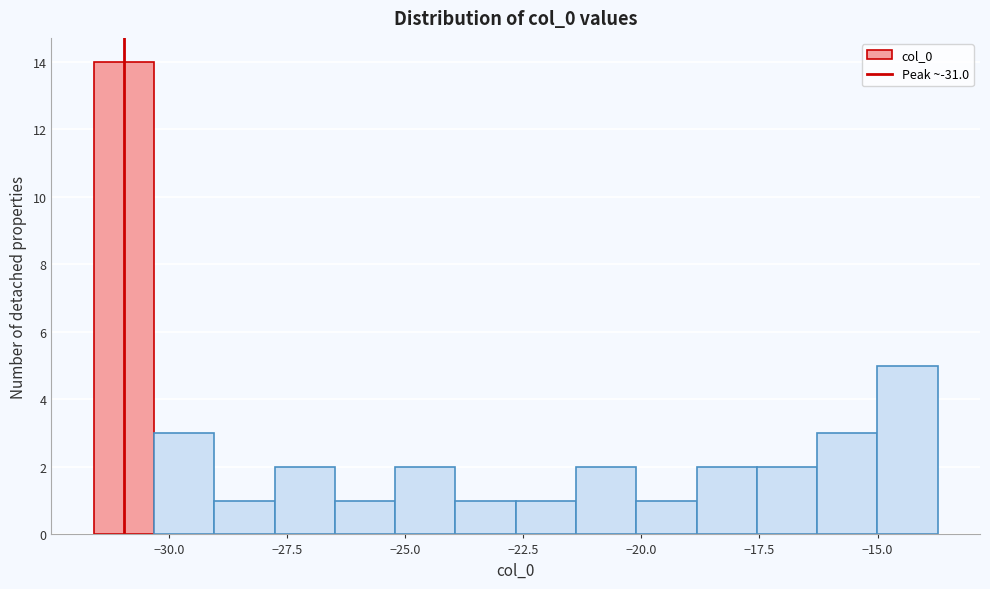

Read against the x-axis, roughly where is the centre of the tallest bar?

-31.0